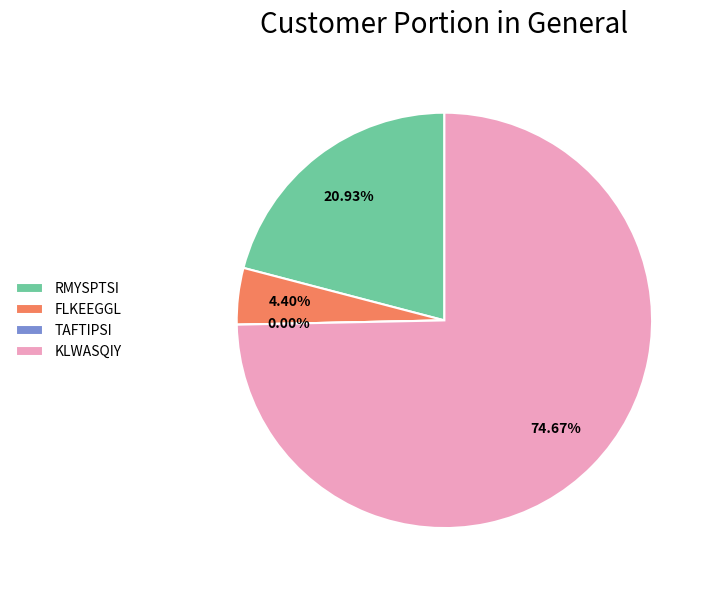

How many slices are in this pie chart?

4